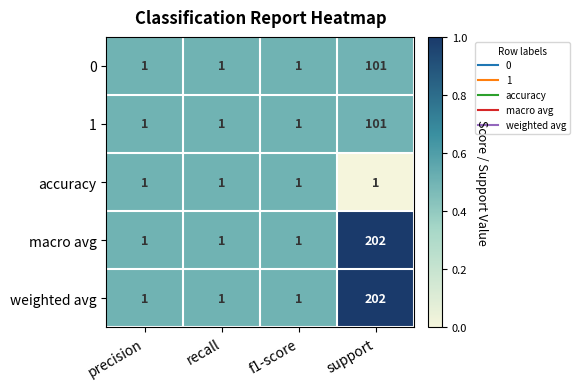

At which category is the sum across all series the highest?

support